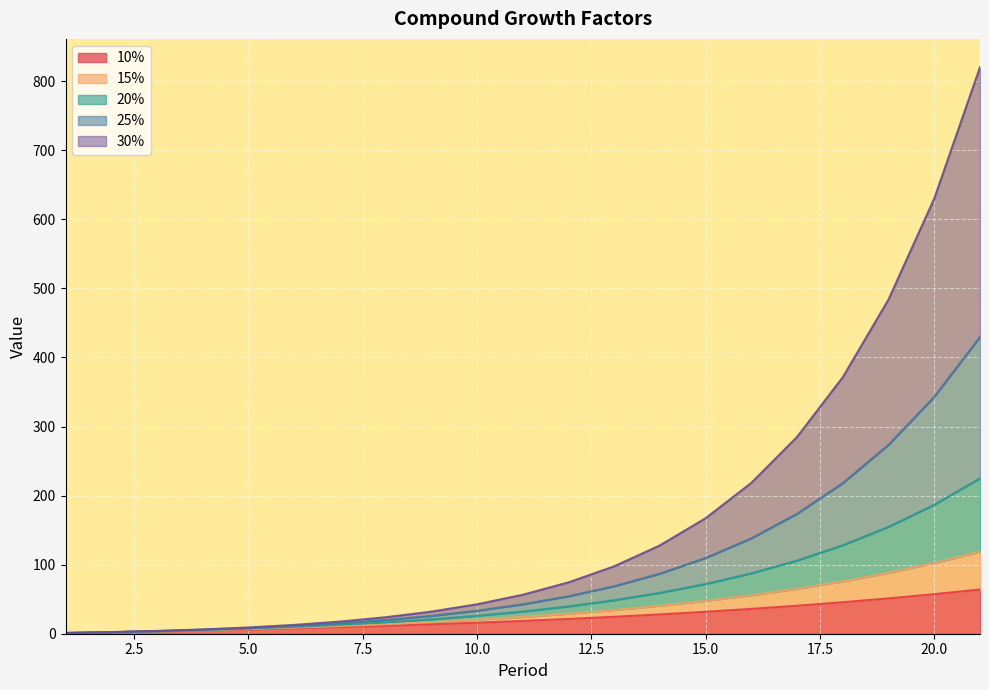

What are all the series names shown in the legend?

10%, 15%, 20%, 25%, 30%